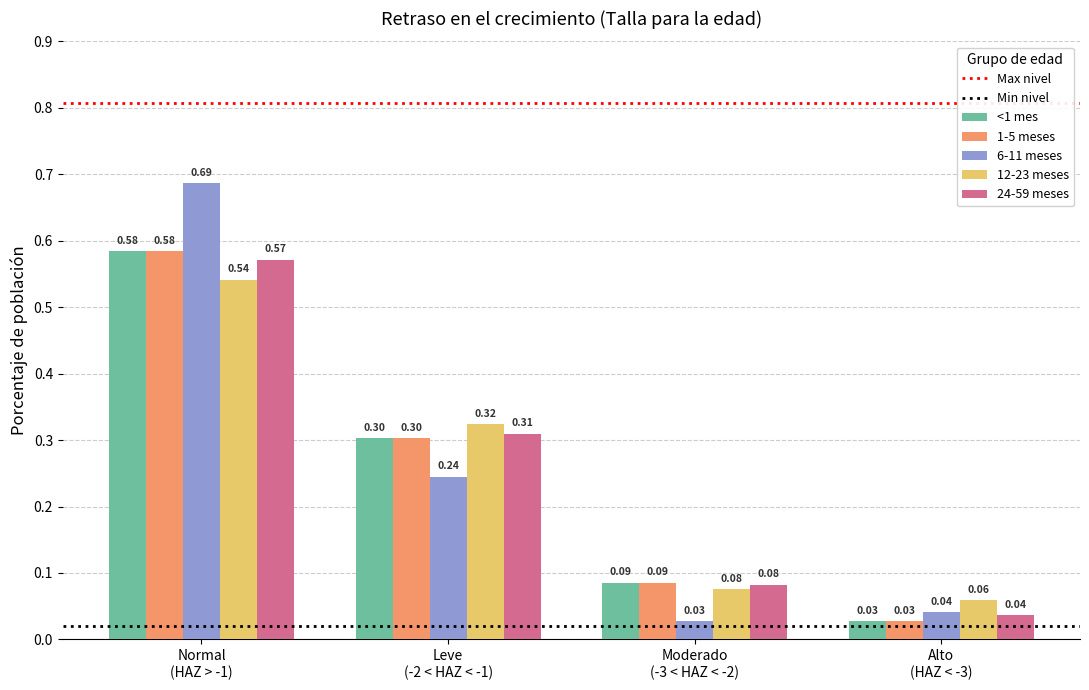

Are the bars grouped side by side (vs. stacked)?

Yes